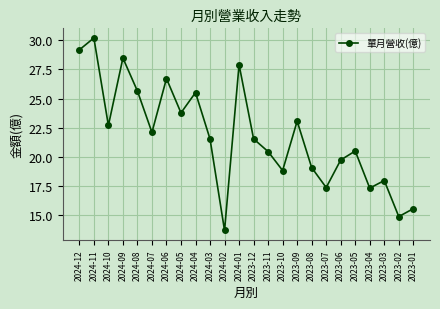

What is the ratio of the value at 2024-11 to the value at 2023-04?

1.7